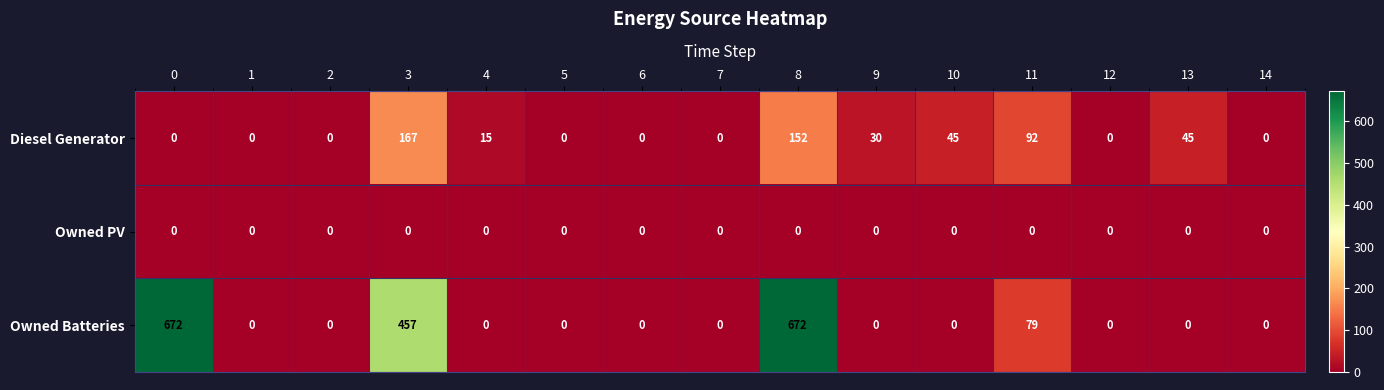

Which series has the largest range (max minus min)?

Owned Batteries